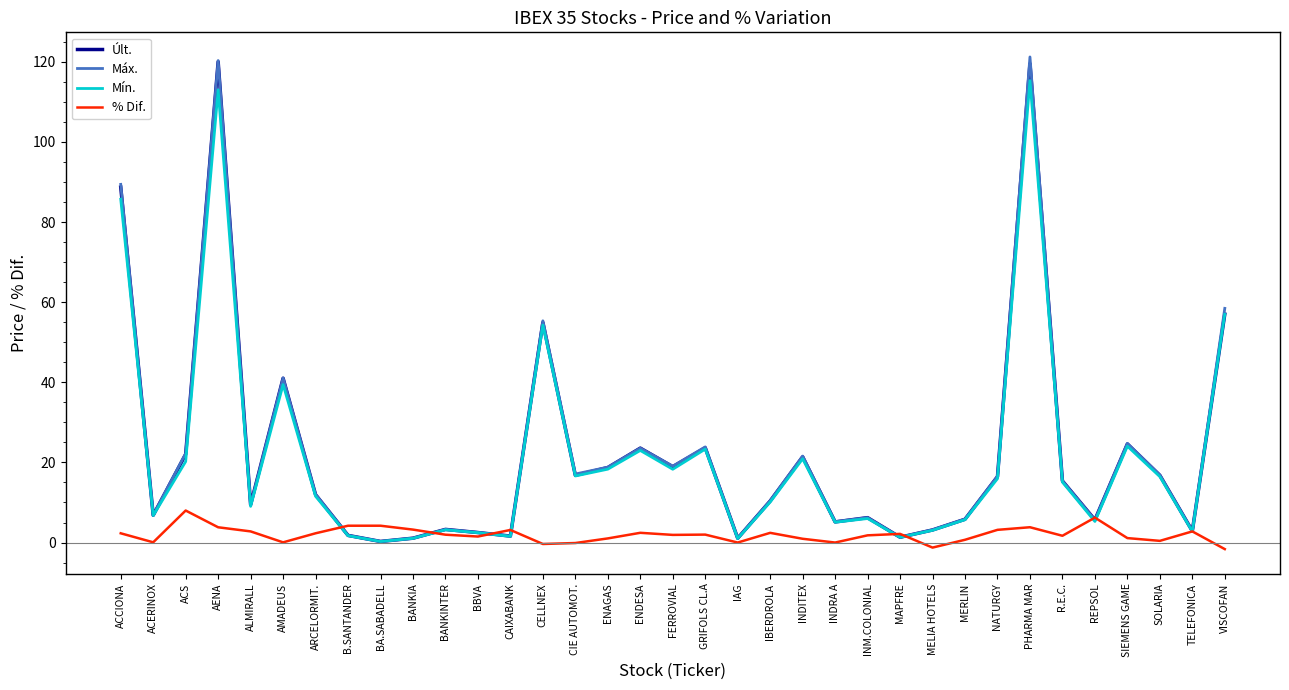

Which series has the largest range (max minus min)?

Máx.